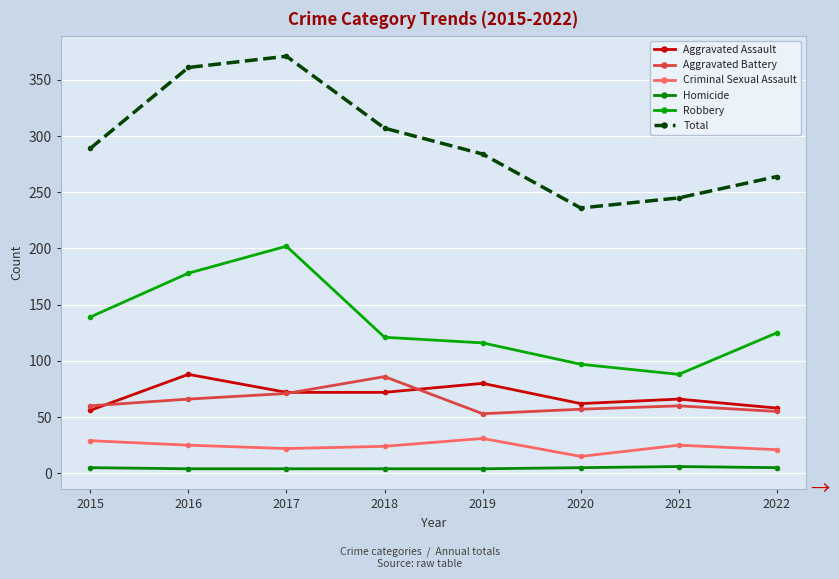

True or false: Robbery and Criminal Sexual Assault intersect in this chart.

False